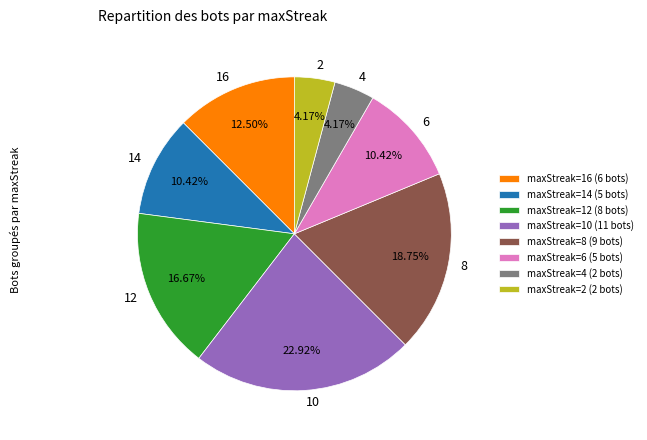

Is there a majority slice in this chart?

No